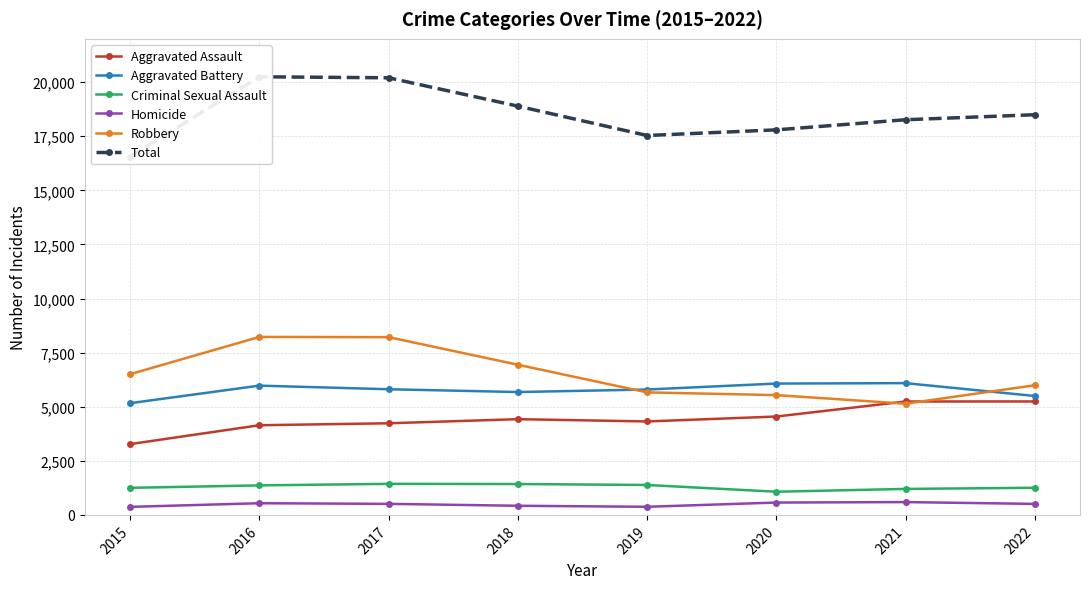

Which has a higher value, 2021 or 2015?

2021